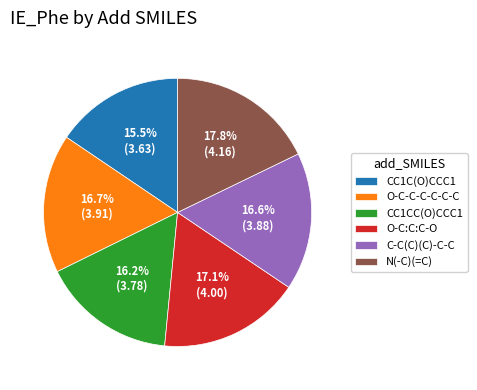

Which category has the biggest portion of the pie?

N(-C)(=C)